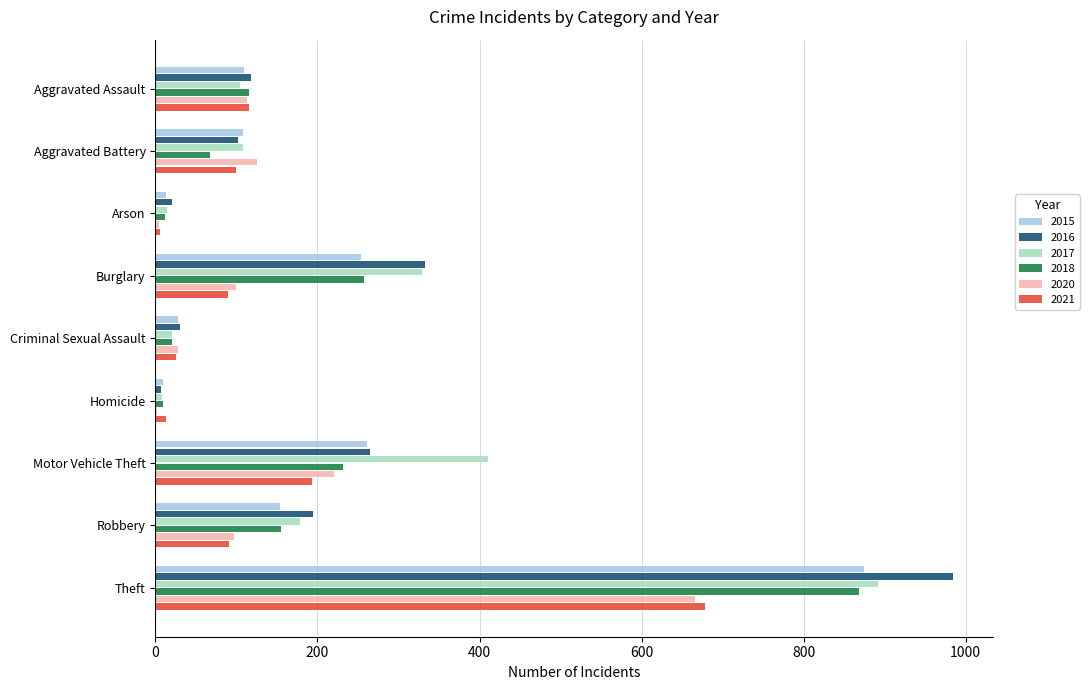

What is the sum of all 2017 values?

2066